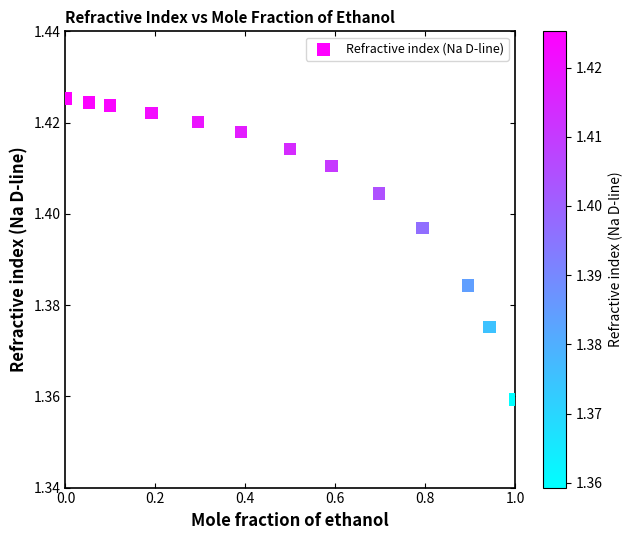

What is the range of X values (max minus min)?

1.0